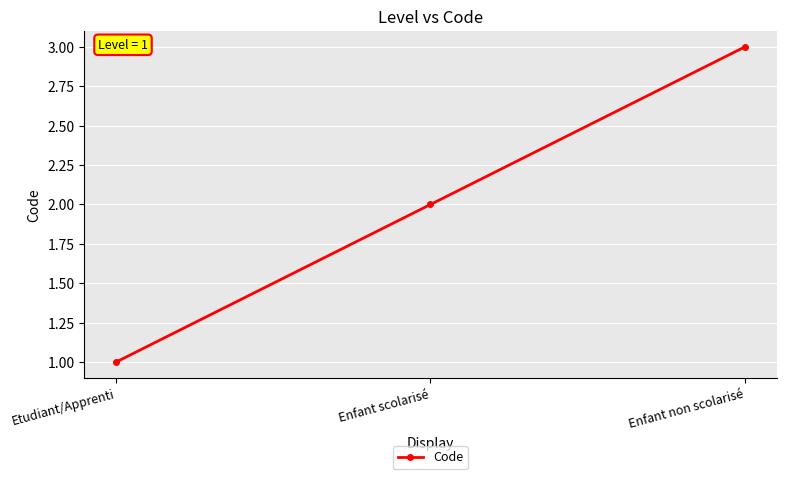

What is the ratio of the value at Enfant non scolarisé to the value at Enfant scolarisé?

1.5